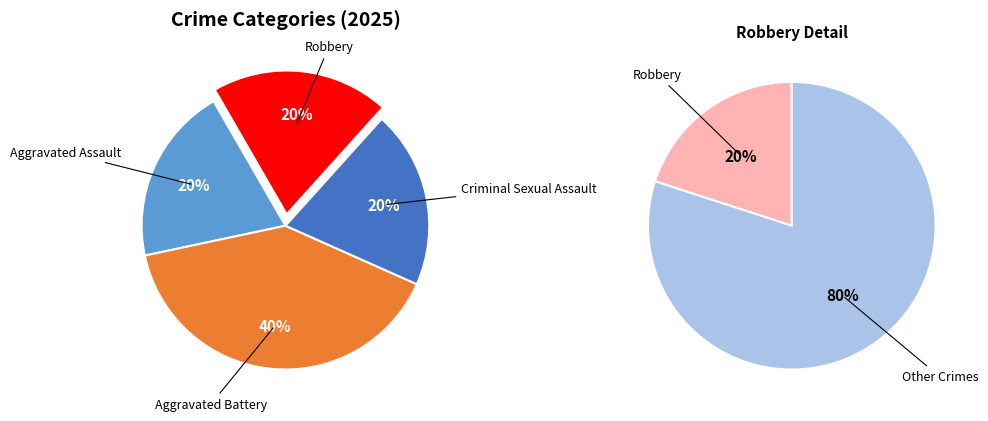

Does Aggravated Assault represent more than half of the total?

No